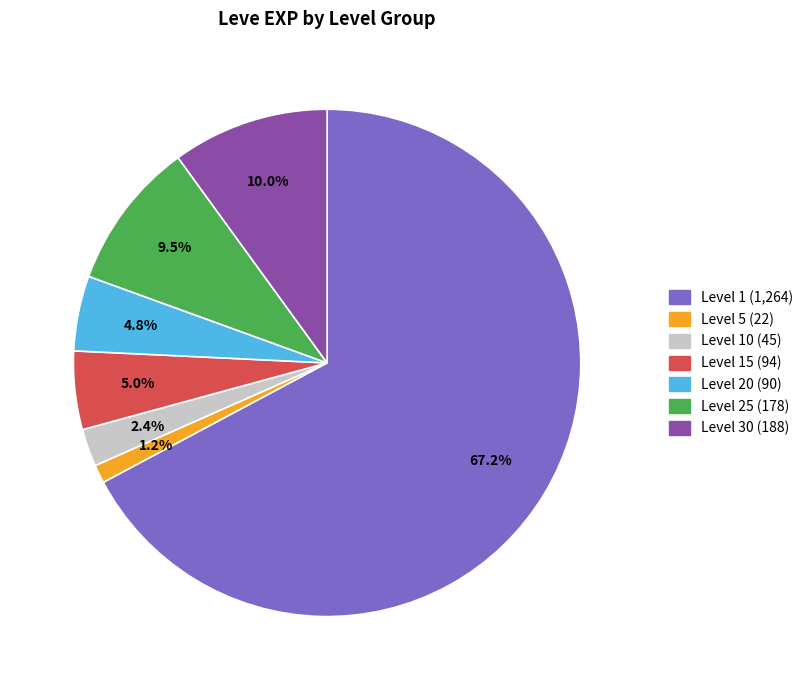

Is there any slice that represents more than half of the pie?

Yes